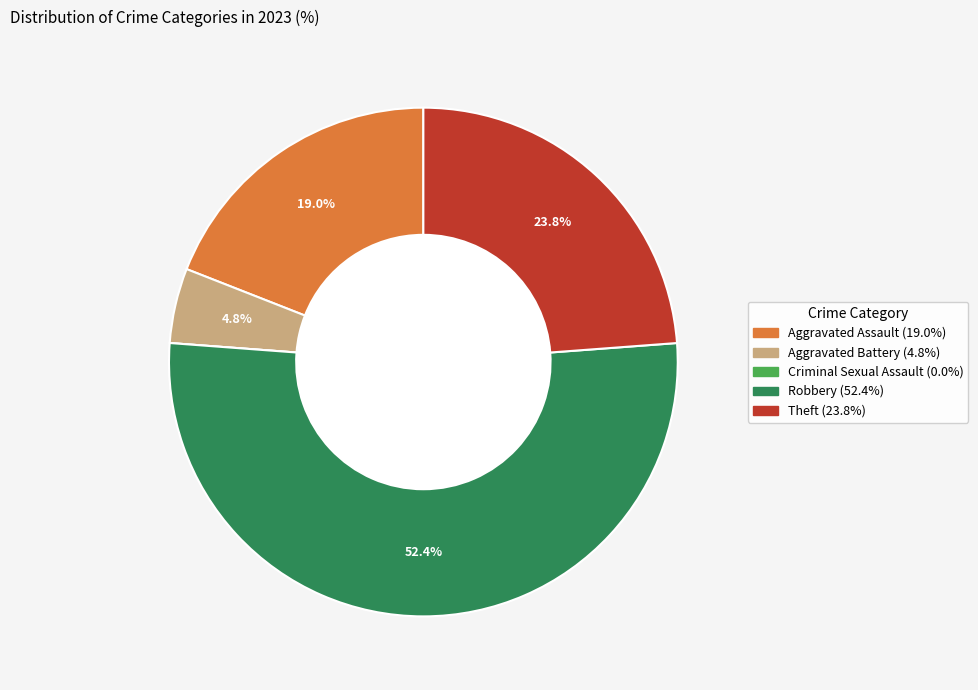

Combined, do Robbery and Theft account for over 50%?

Yes